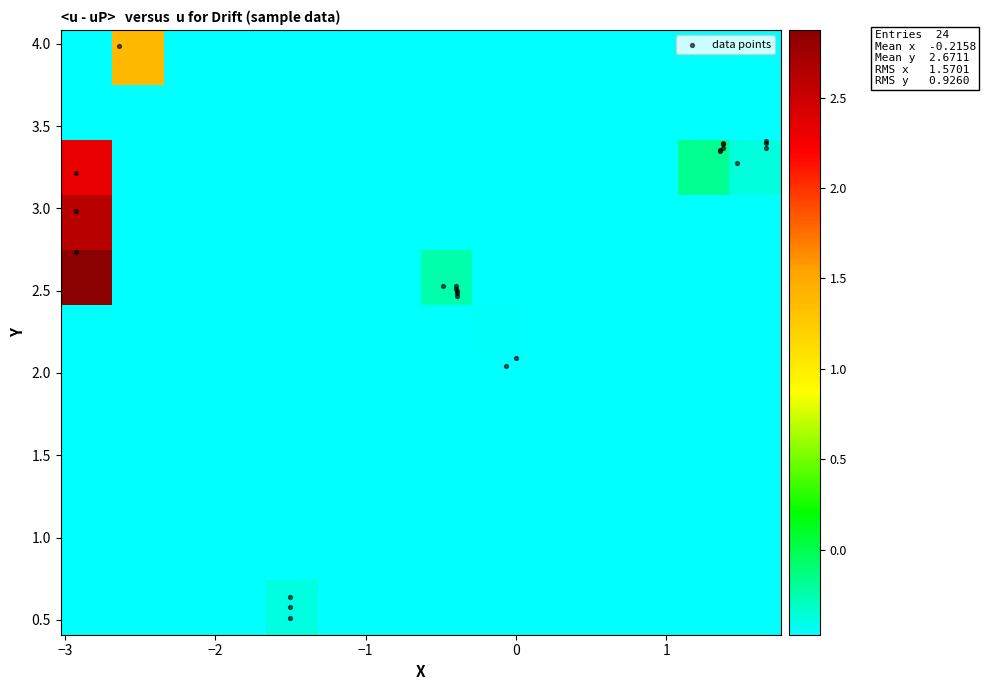

What is the smallest value displayed?

-2.9